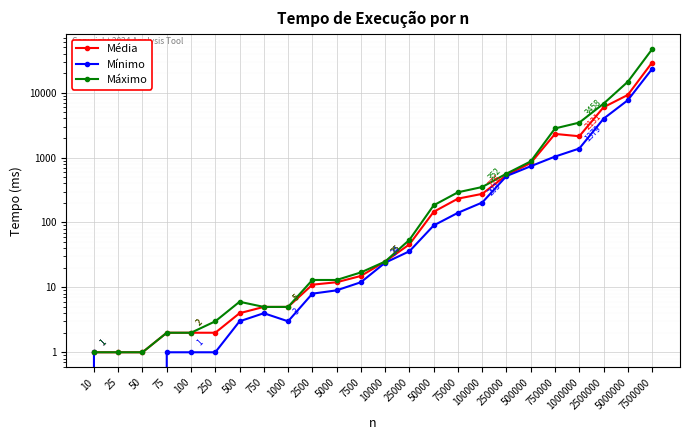

At which category is the sum across all series the highest?

7500000